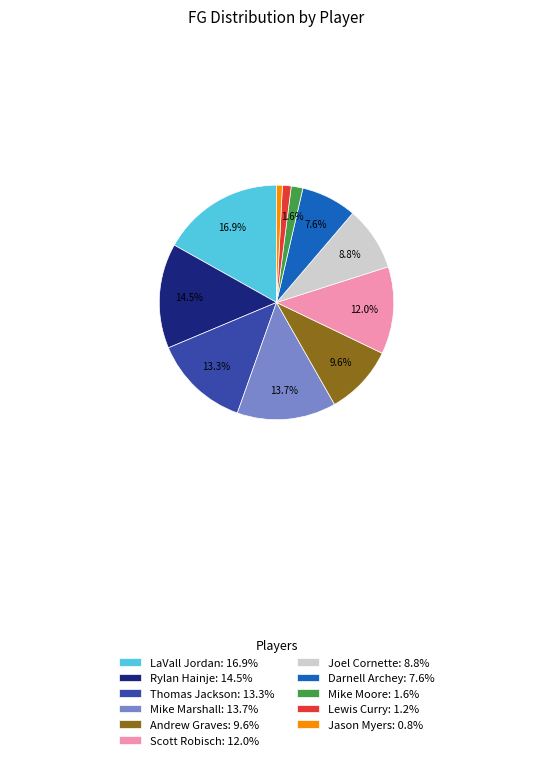

What percentage do Mike Marshall: 13.7% and Scott Robisch: 12.0% together represent?

25.7%